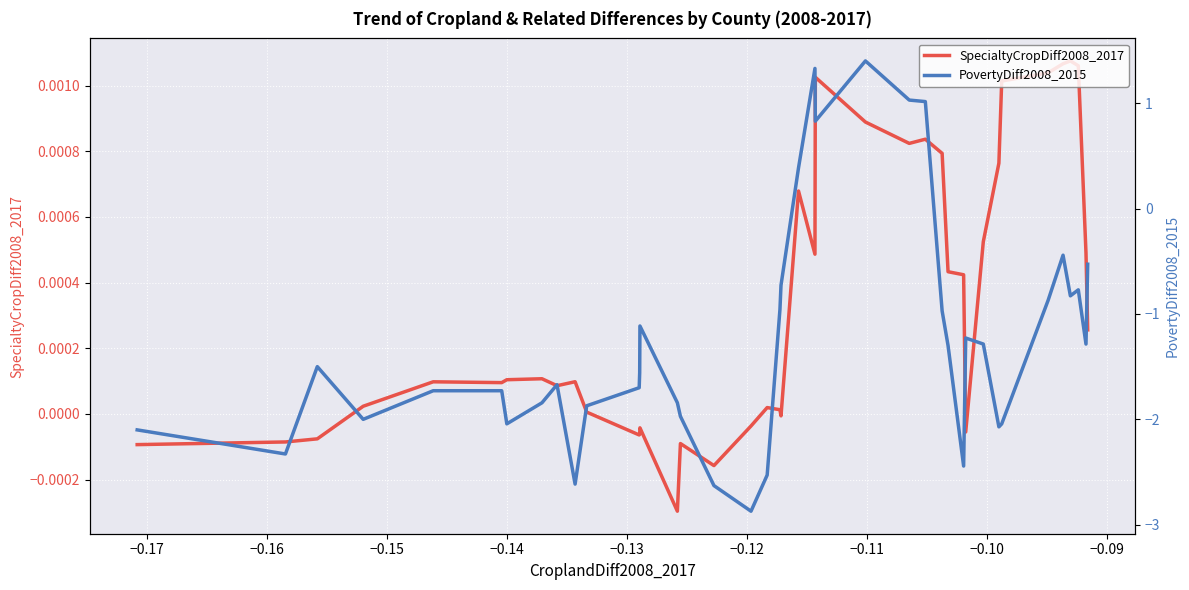

How many interior local valleys does the PovertyDiff2008_2015 series have?

10